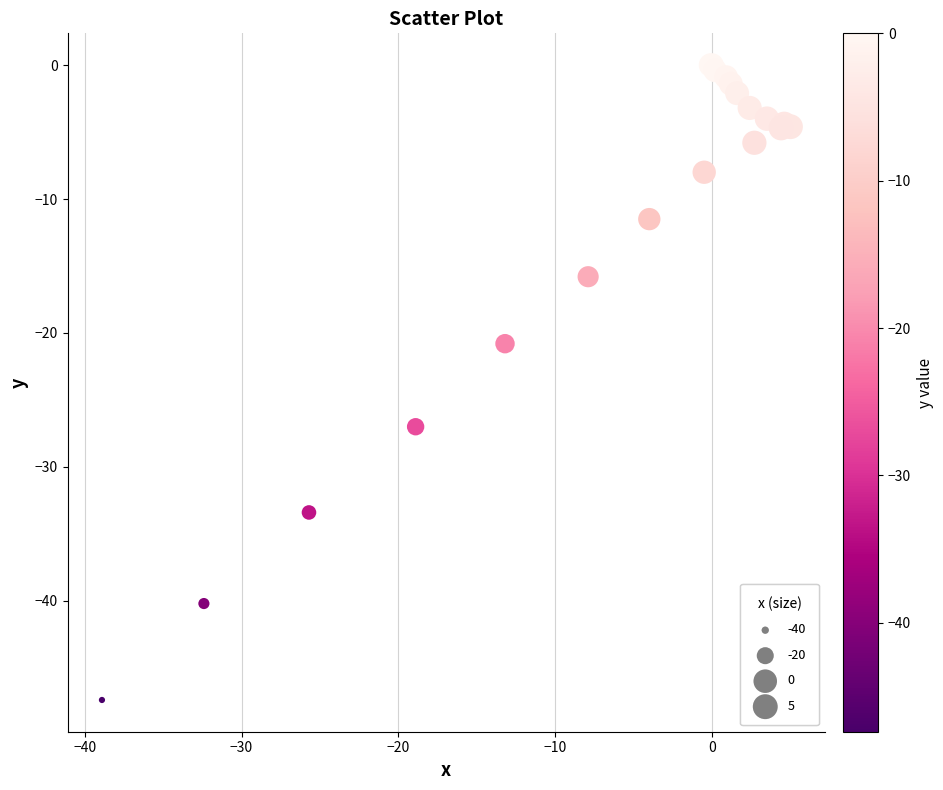

What Y value in the scatter plot is closest to -23?

-20.8